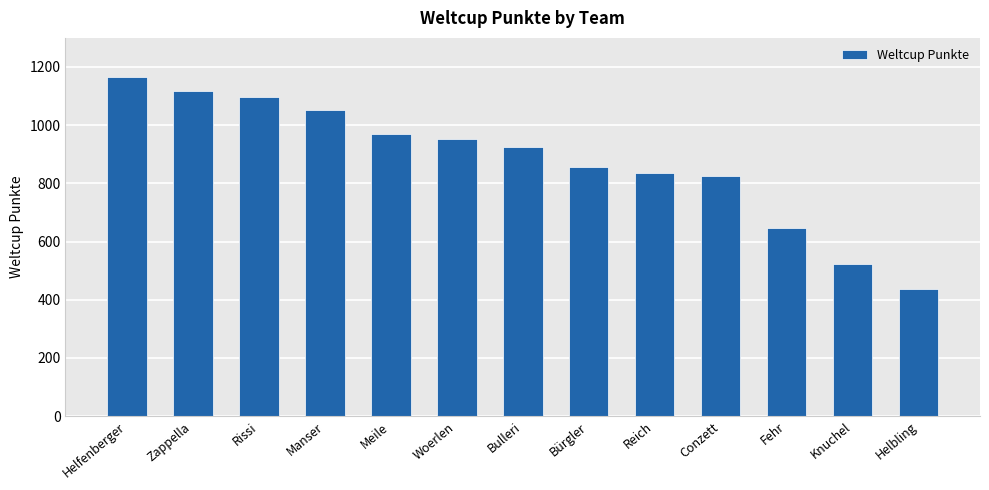

What is the value of the 2nd bar from the left?

1119